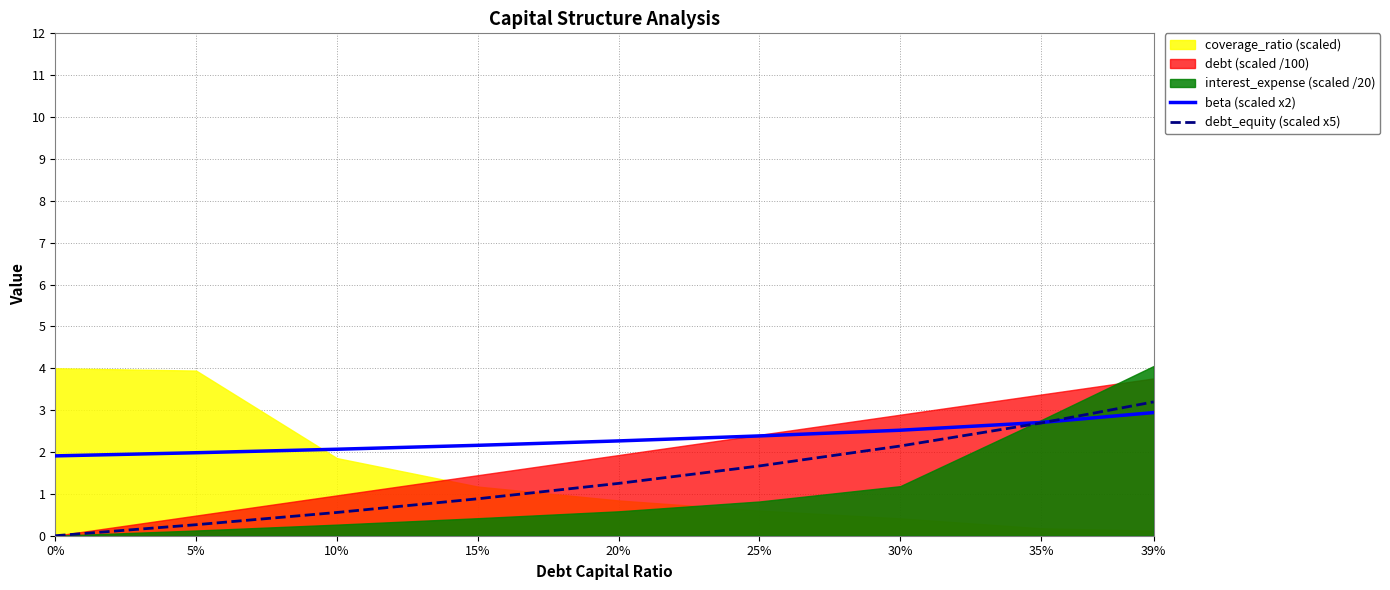

Where is beta (scaled x2) nearest to the value 2?

5%